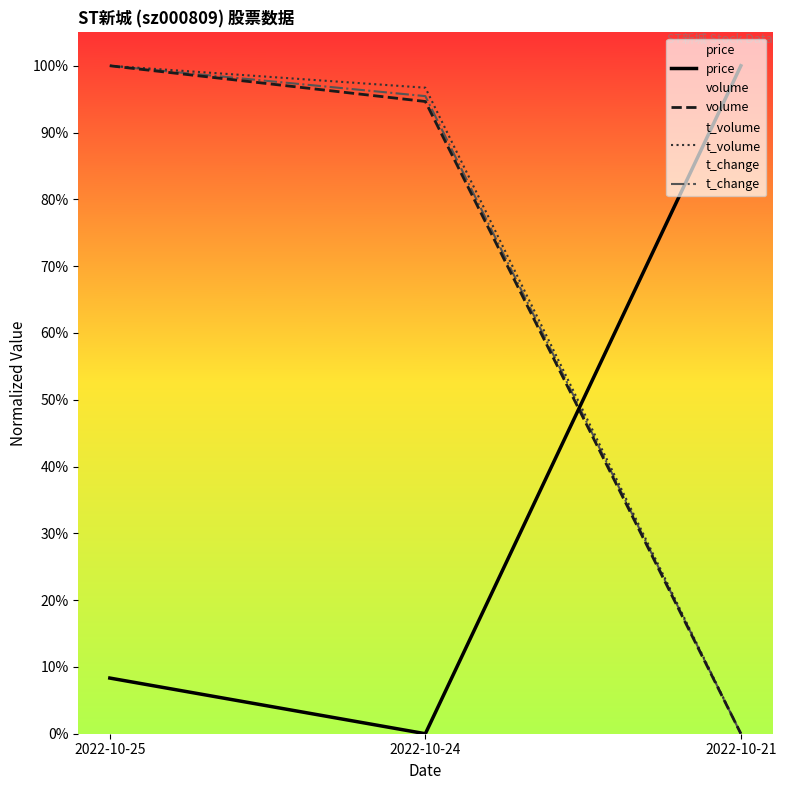

Is it true that volume equals 1.4 at 2022-10-25?

False